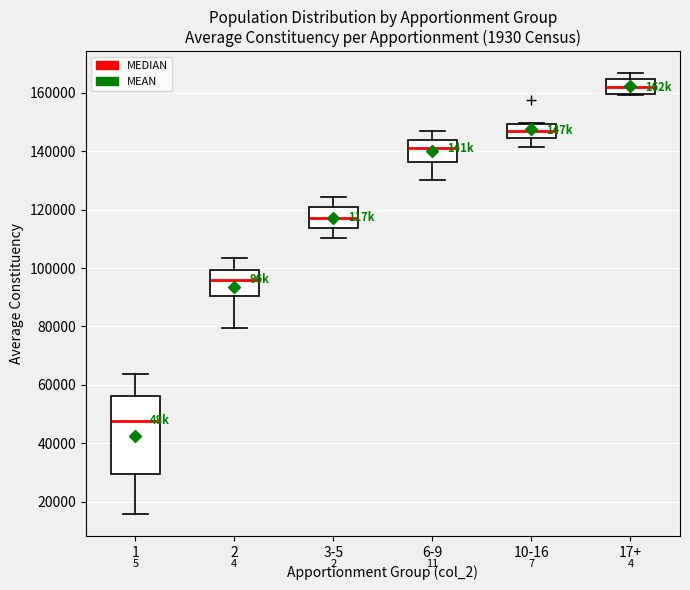

Where does the lower whisker of the box for 6-9 end on the y-axis? The values are not printed on the chart, so give them approximately, as read against the axis.

130000